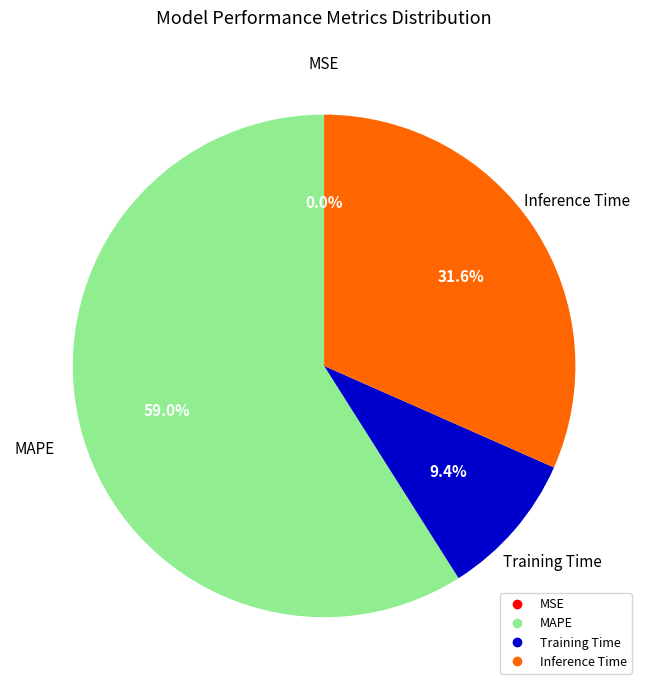

Do MAPE and Training Time together represent more than half of the pie?

Yes